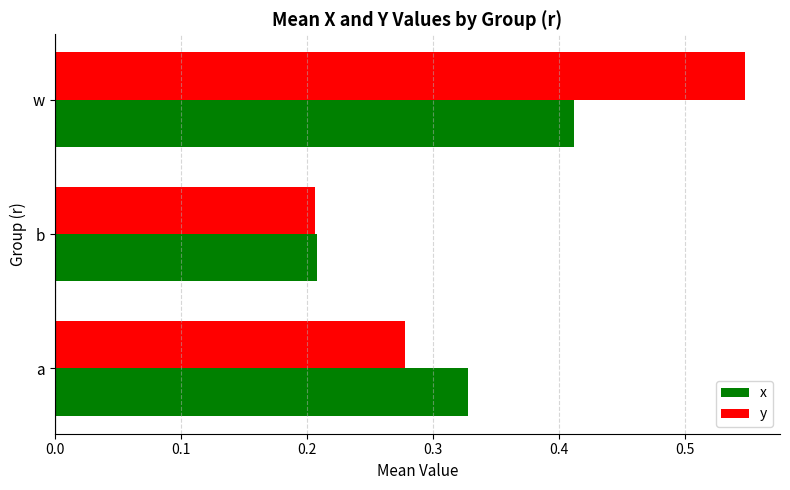

Count the y values in the range 0 to 1.

3